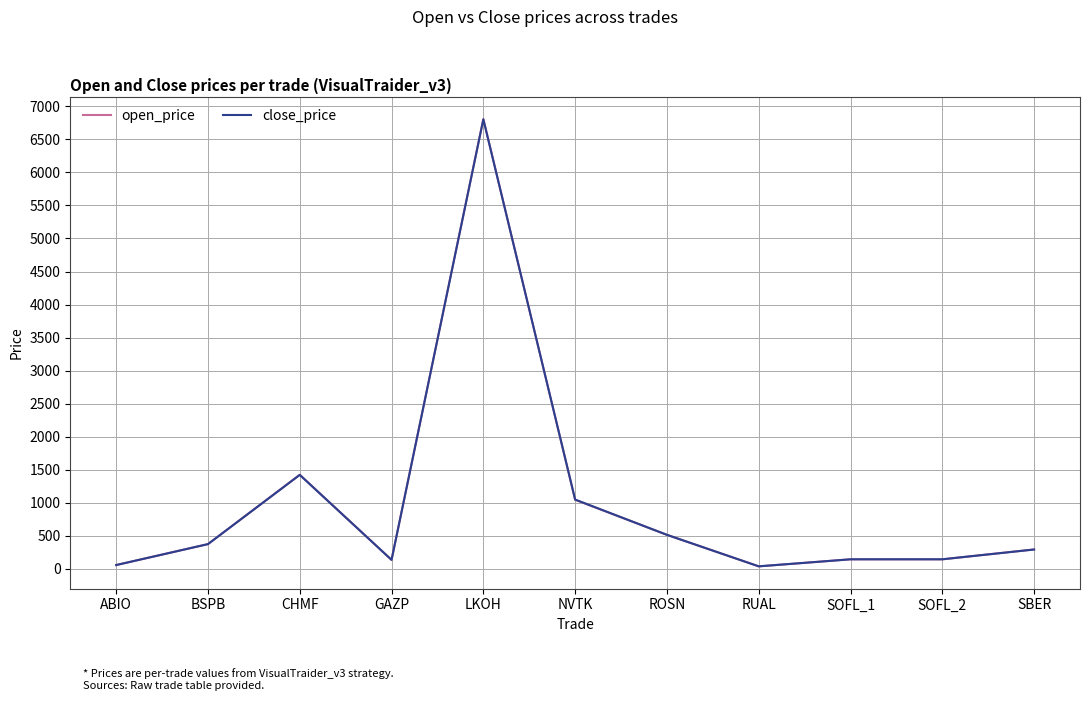

How many lines are shown in the chart?

2